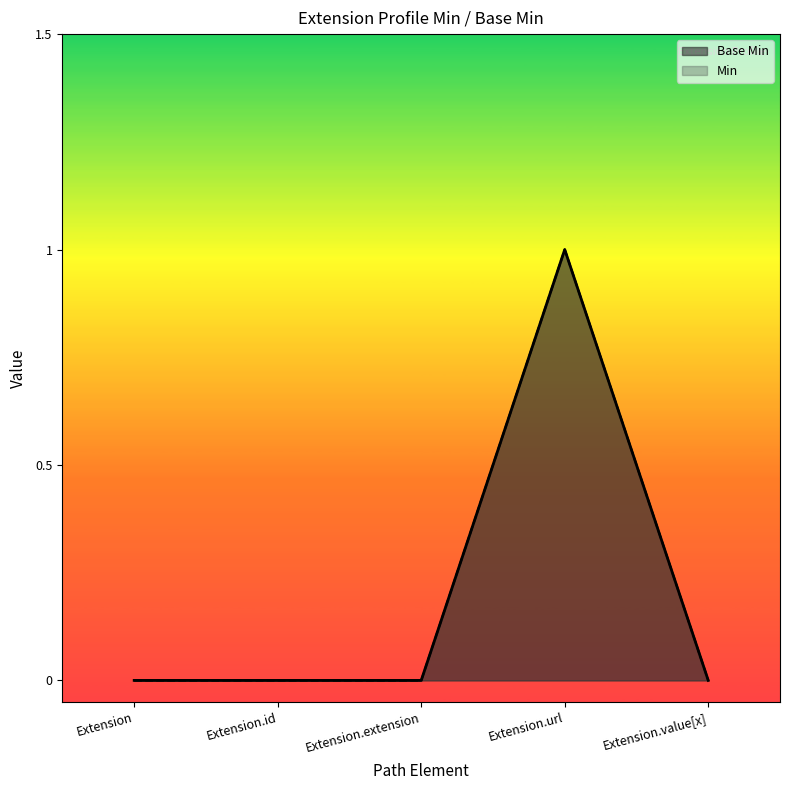

Between Extension.value[x] and Extension, which is larger?

Extension.value[x]